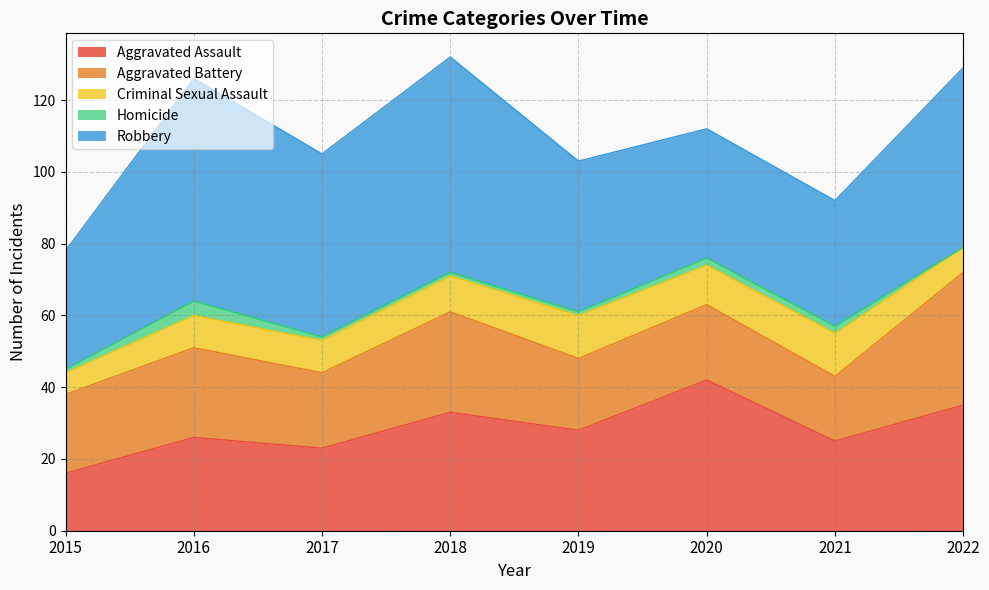

Where is Aggravated Battery nearest to the value 27?

2018